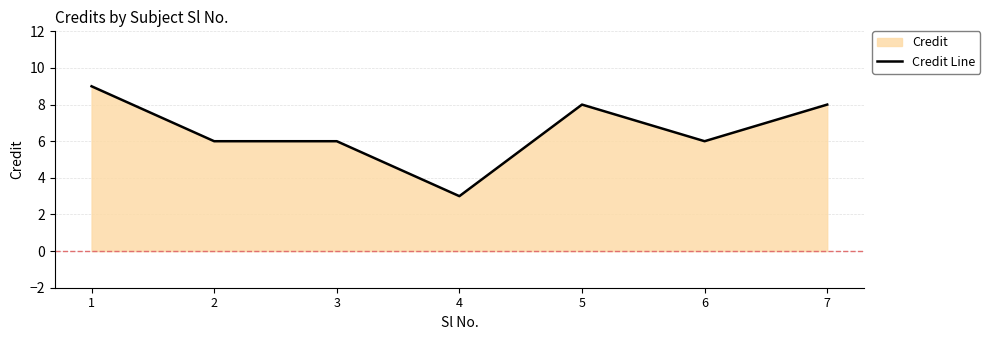

True or false: there are more than 0 points higher than both neighbors.

True